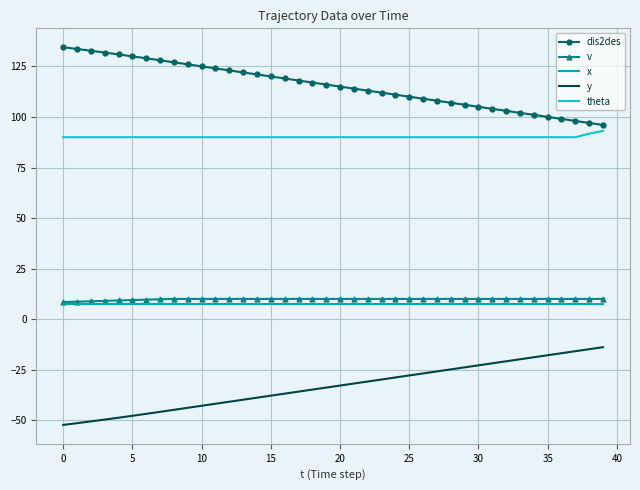

What is the average value of the theta series?

90.1